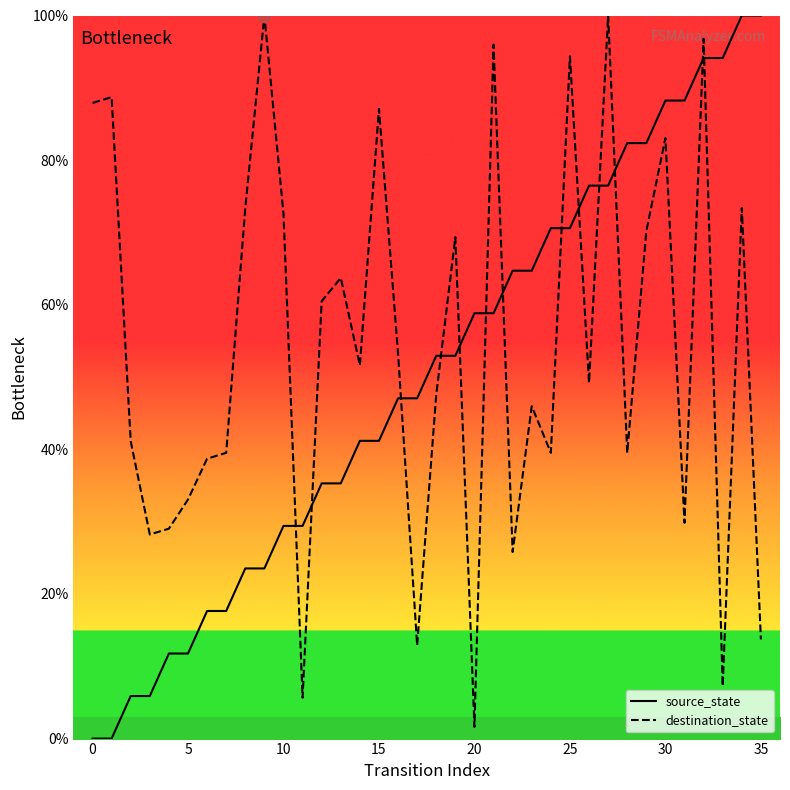

Is the value of source_state at 31 greater than the value of destination_state at 23?

Yes